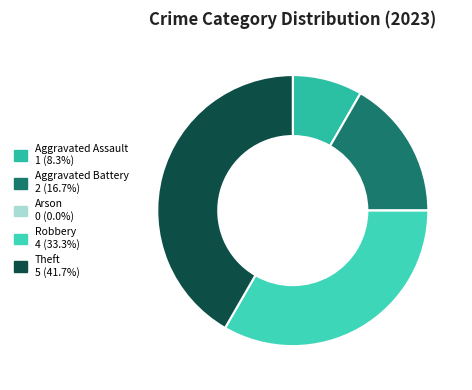

Which has a higher value, Robbery or Aggravated Assault?

Robbery